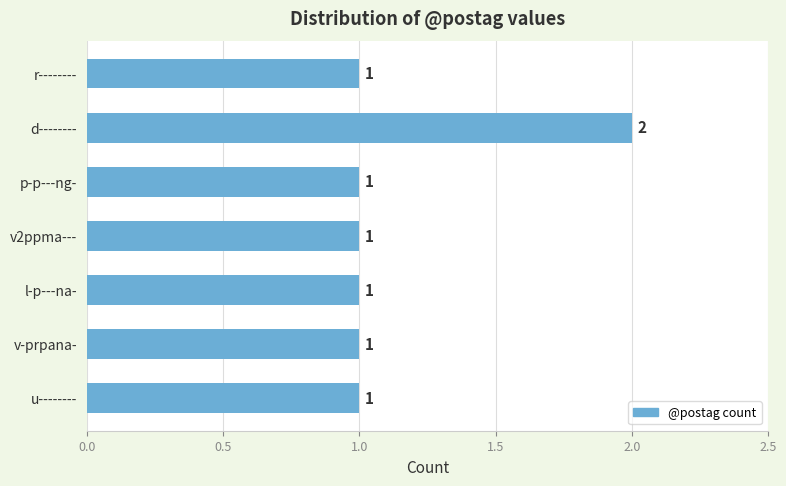

At which category does the chart reach its peak across all series?

d--------